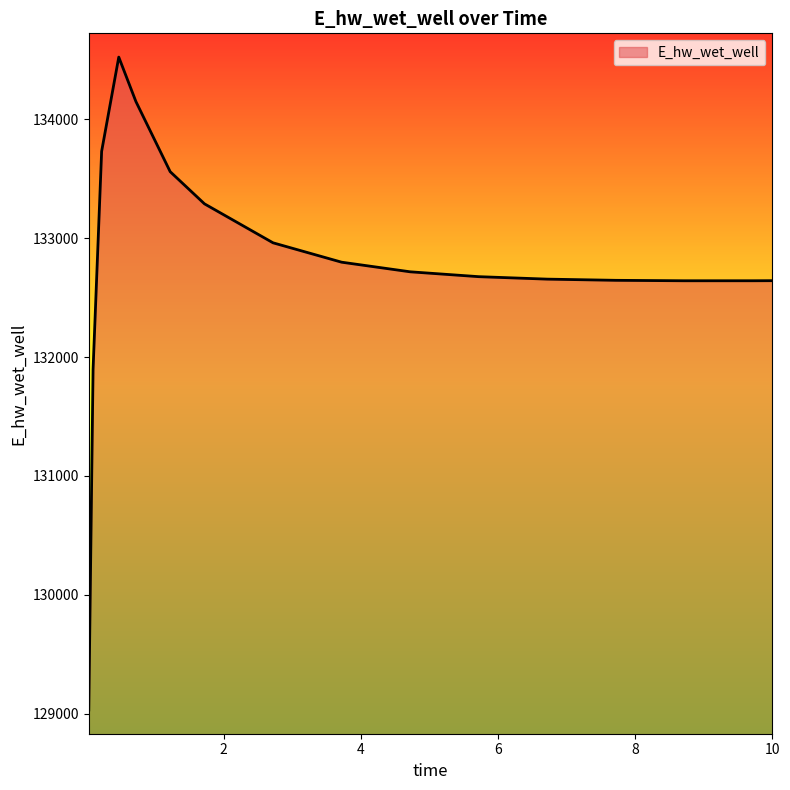

What is the difference between the maximum and minimum values?

5492.0